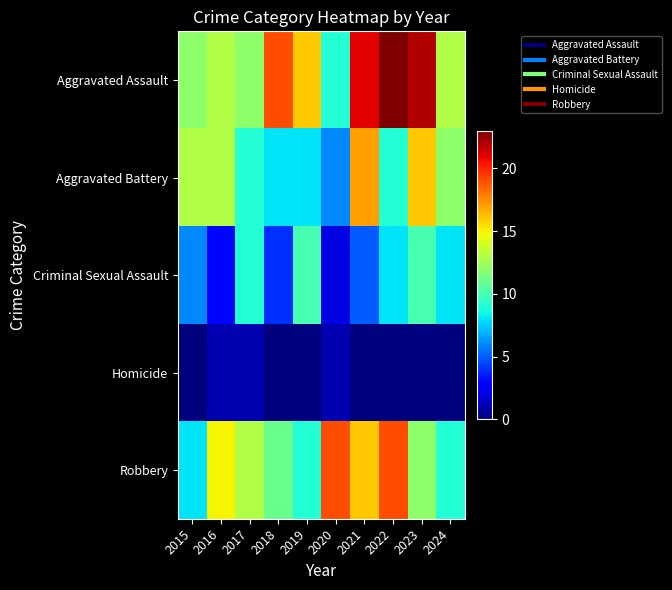

Which series has the largest range (max minus min)?

Aggravated Assault